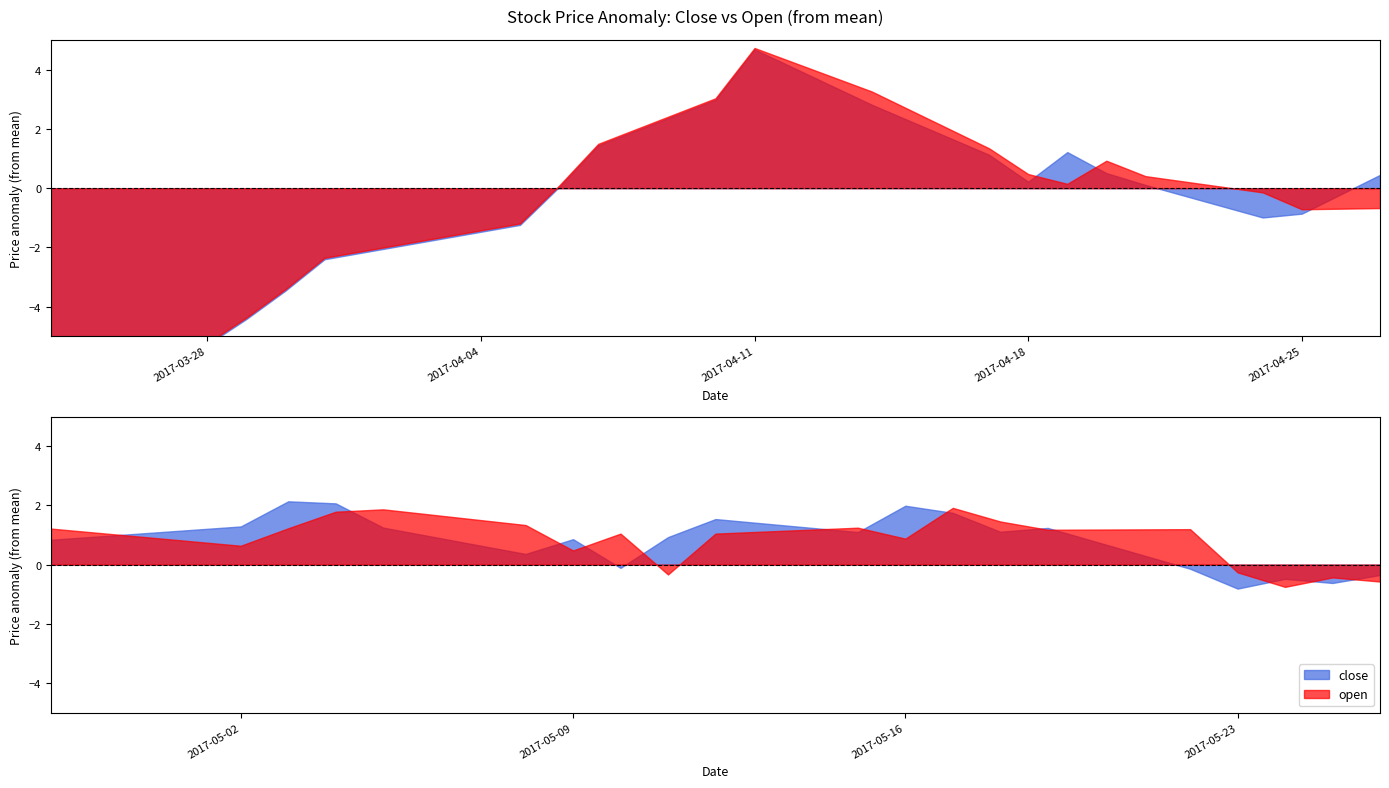

Where do open and close first cross each other?

13 and 14